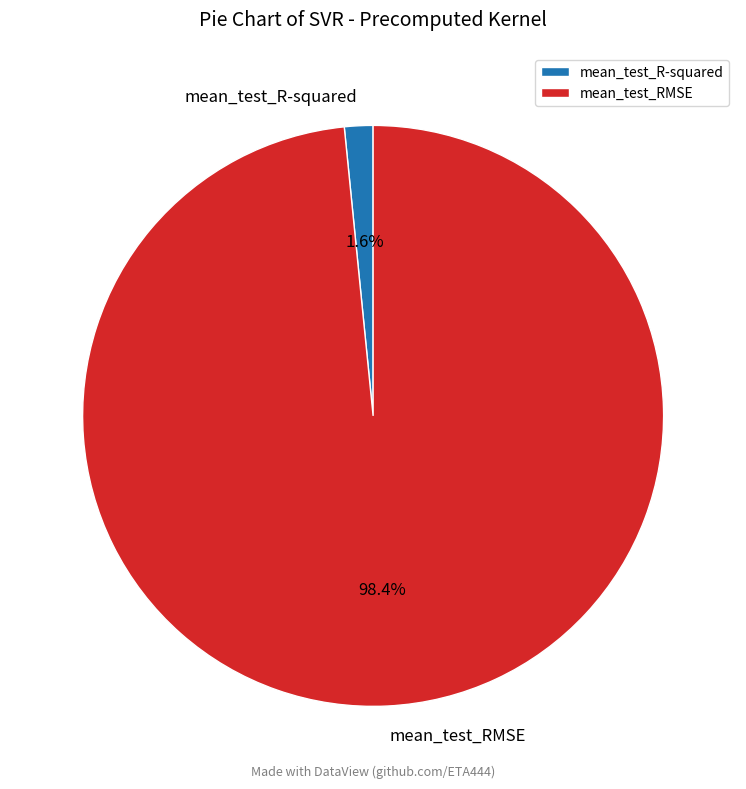

Which category has the smallest portion of the pie?

mean_test_R-squared